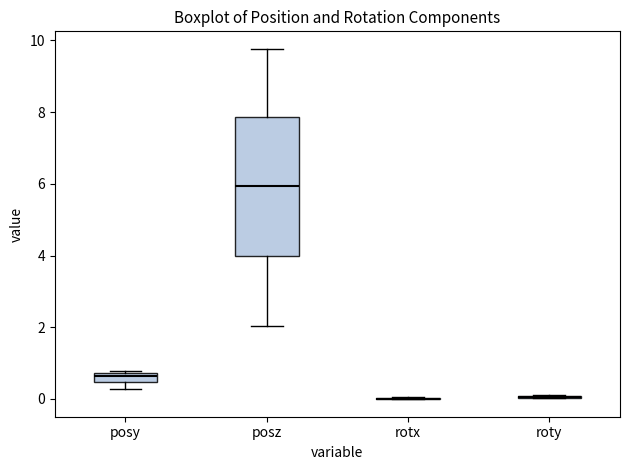

Comparing the boxes themselves (not the whiskers), which one is the tallest?

posz